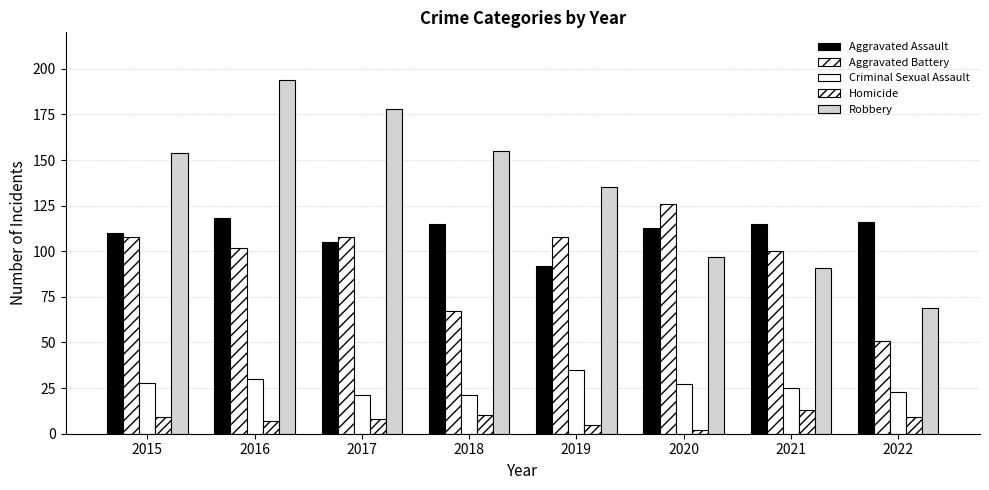

Are the bars horizontal?

No